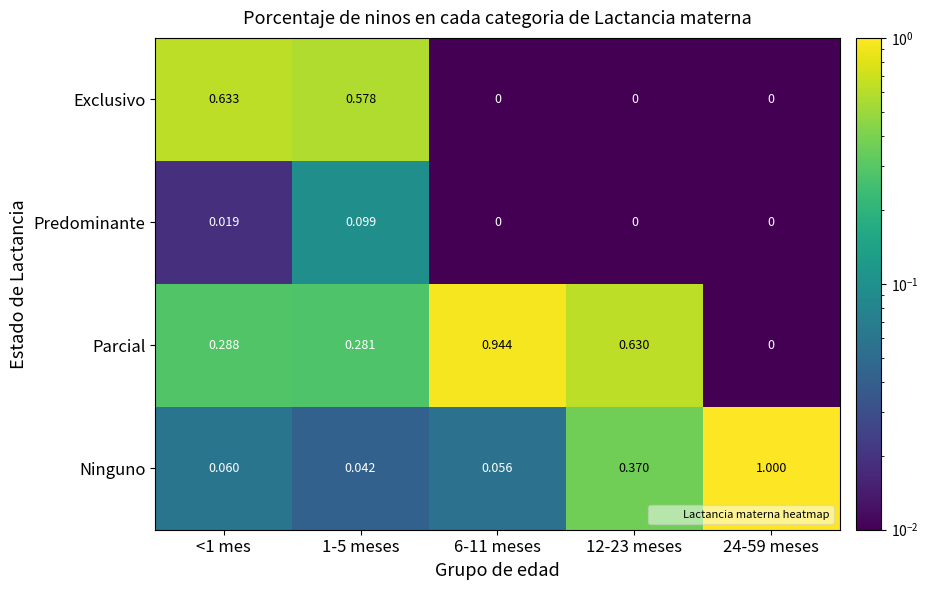

Which series has the largest range (max minus min)?

Ninguno